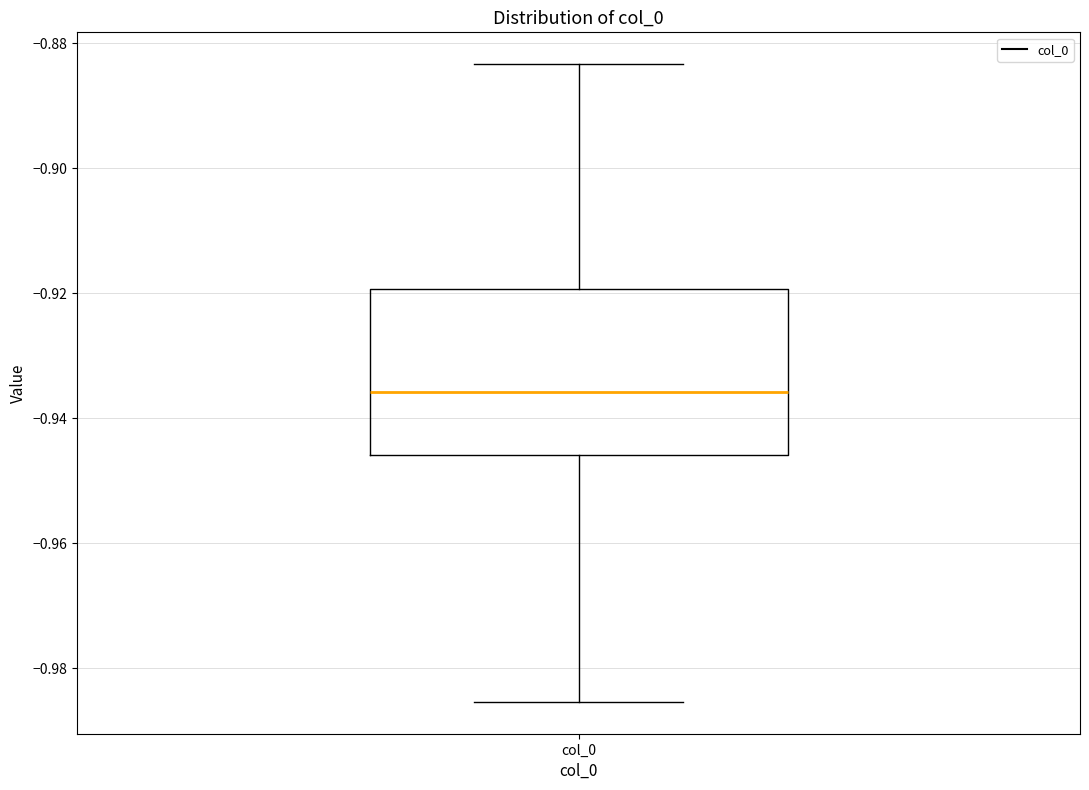

Transcribe this box plot: give where the median line is, the range the box spans, and where the two whiskers end, as read against the y-axis. The values are not printed on the chart, so give them approximately, as read against the axis.

median -0.936, box -0.946 to -0.920, whiskers -0.986 to -0.884